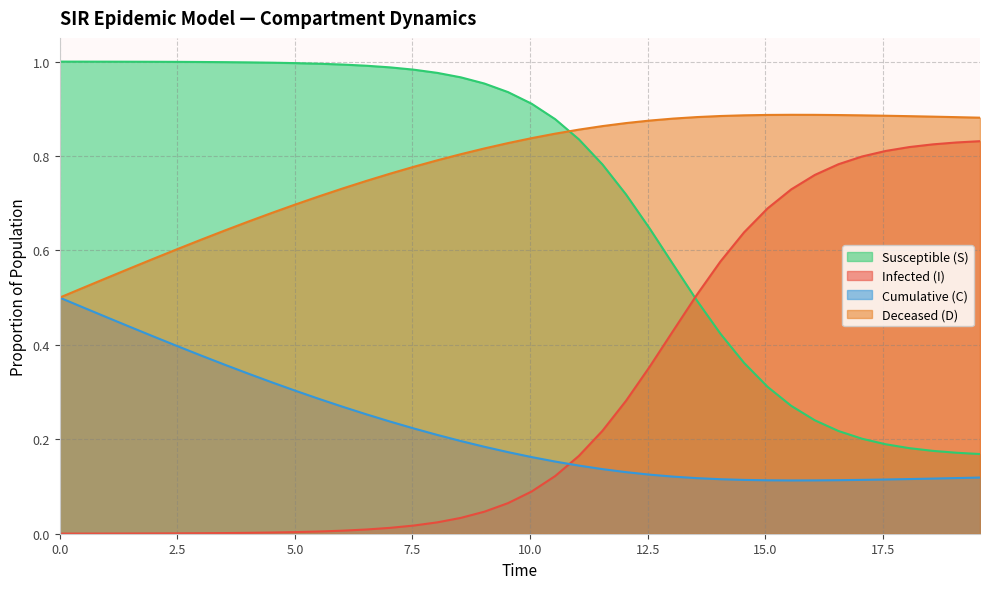

What is the average value of the C series?

0.2